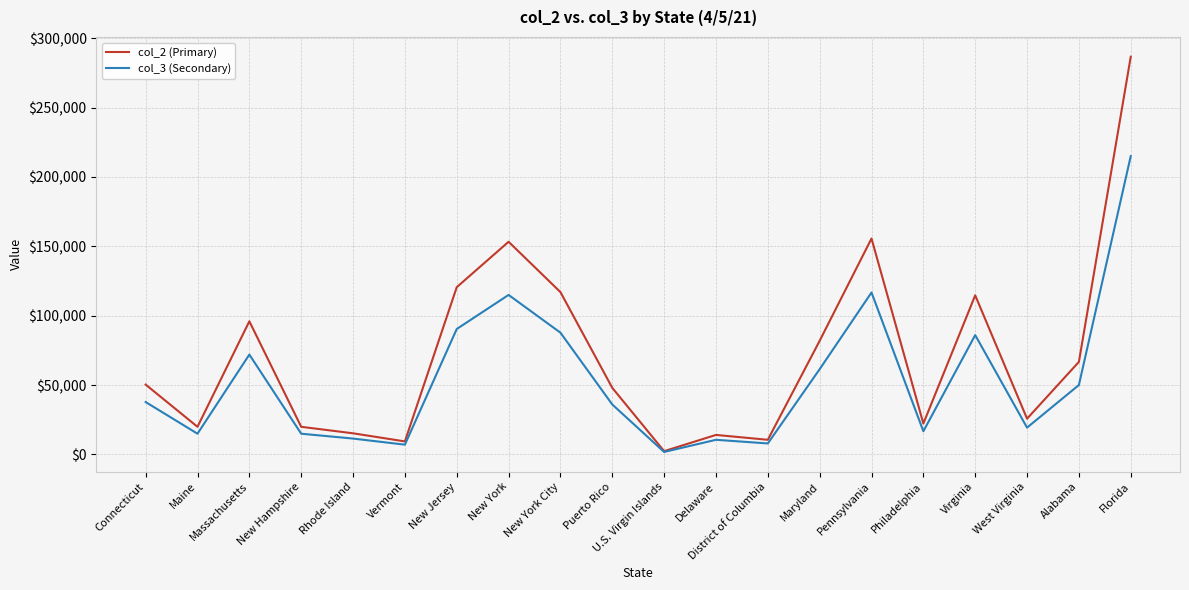

What is the difference between the maximum and minimum values in the col_3 (Secondary) series?

213232.5